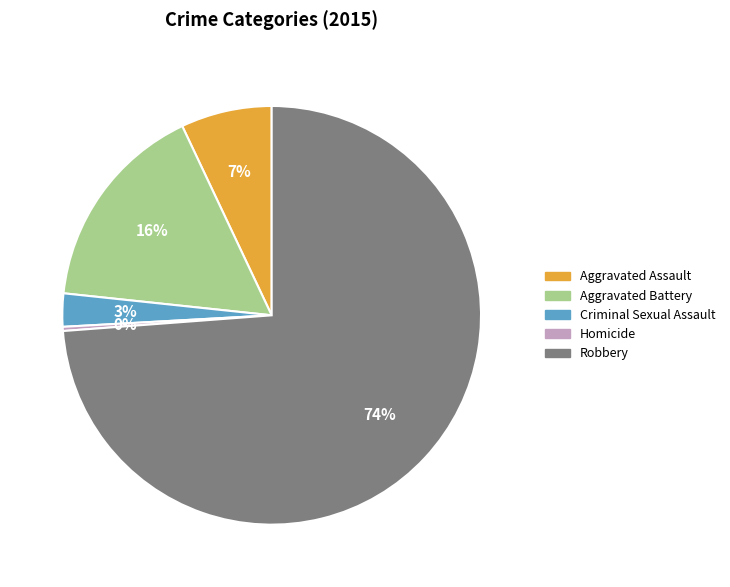

The Robbery slice represents 67% of the pie. True or false?

False